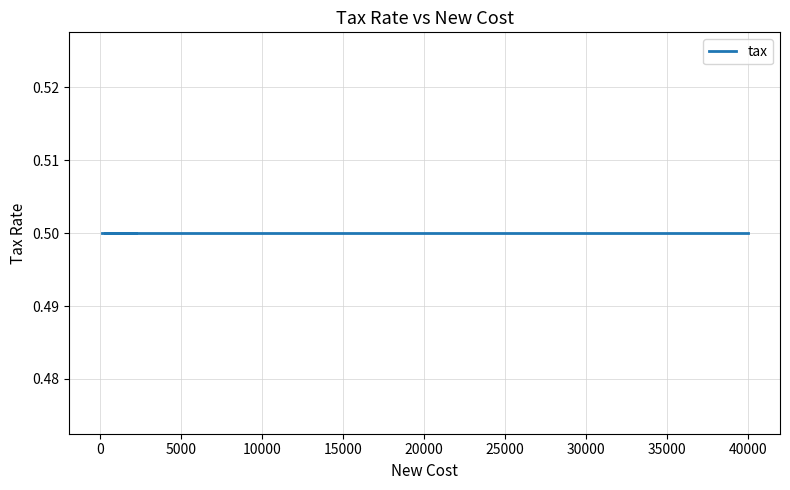

True or false: newcost has more than 1 interior local peaks.

False